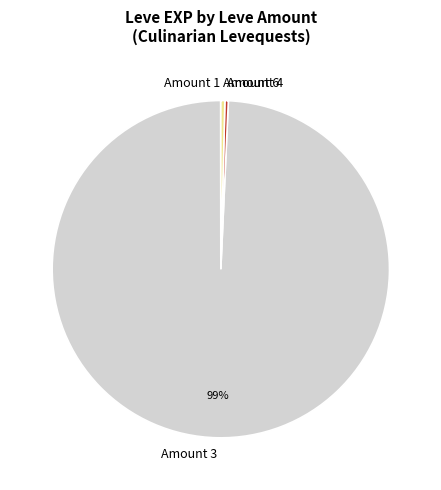

Combined, do Amount 6 and Amount 4 account for over 50%?

No